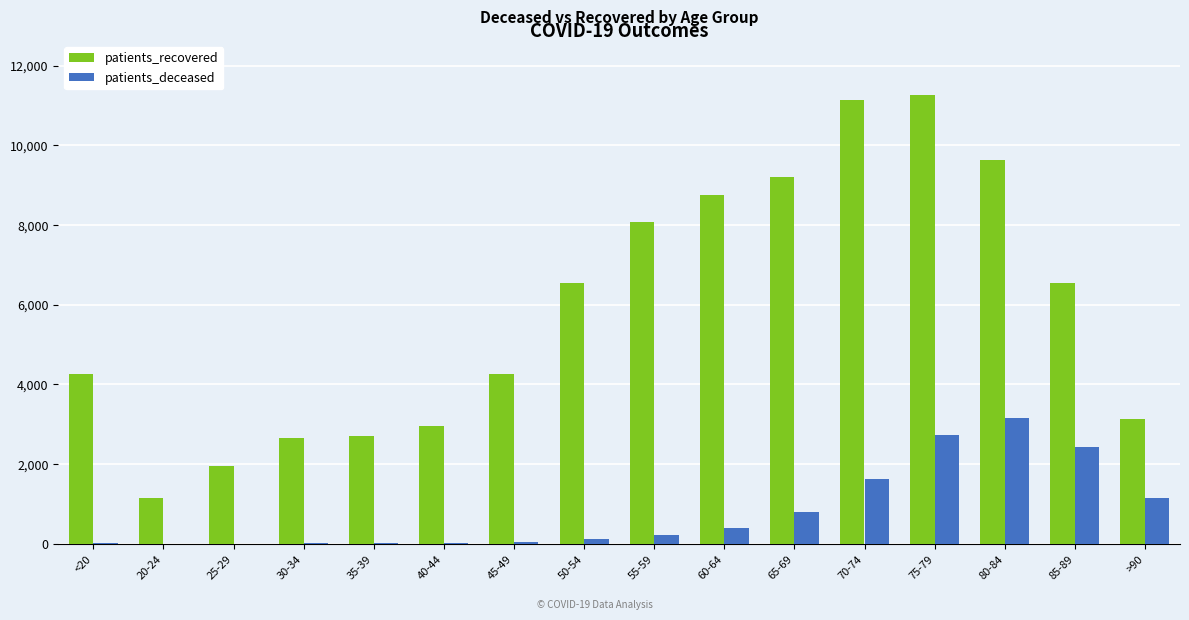

Are the bars grouped side by side (vs. stacked)?

Yes